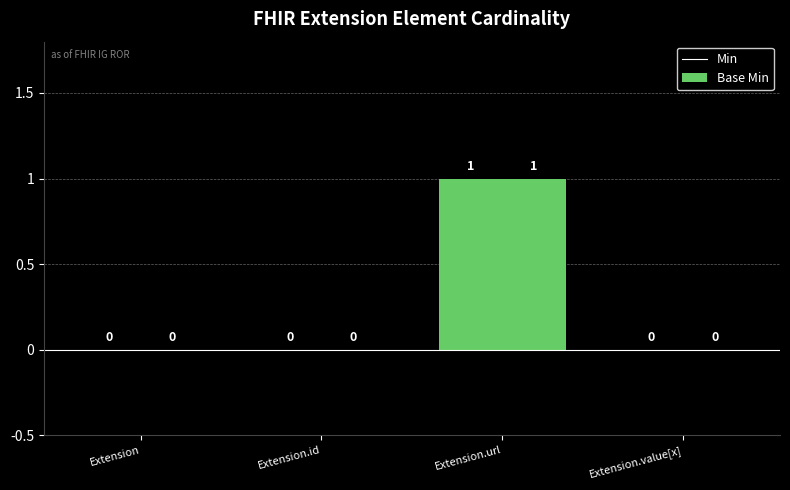

Reading left to right, what are all the values shown in this chart?

Min: 0	0	1	0
Base Min: 0	0	1	0